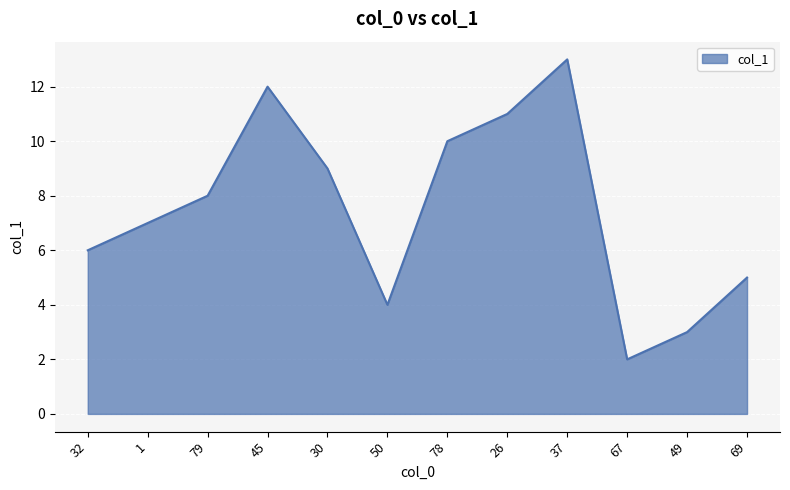

What position from the right is 45?

9